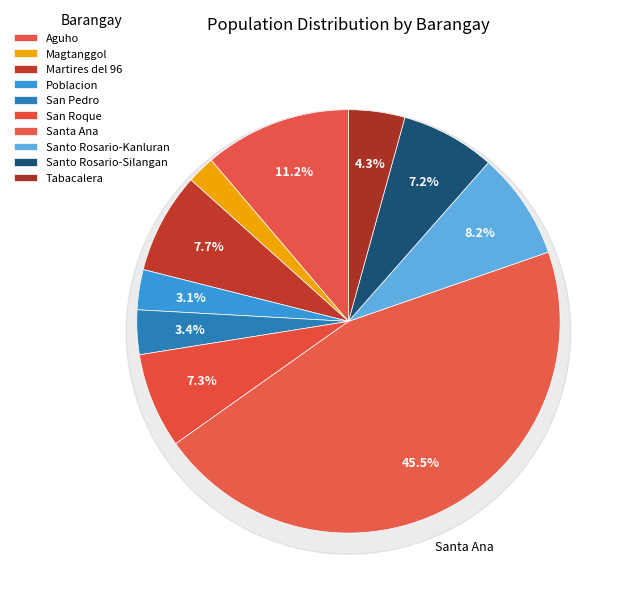

The Santo Rosario-Kanluran slice represents 20% of the pie. True or false?

False